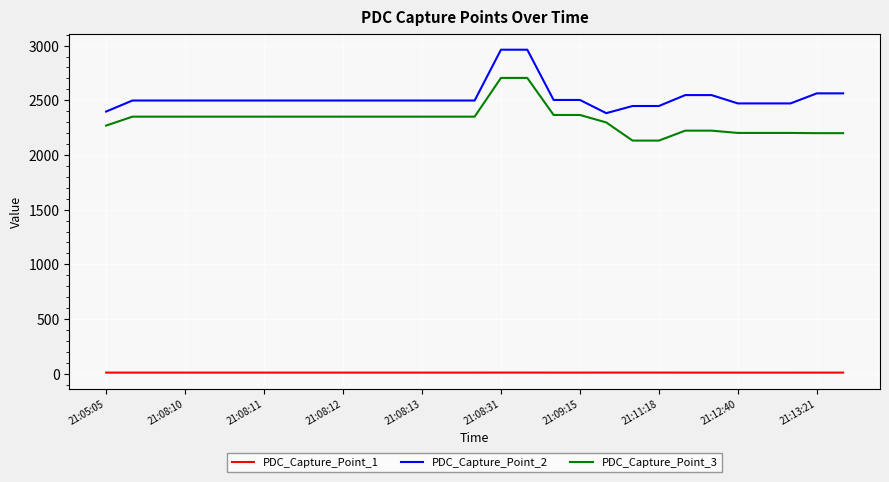

Rank the series by their maximum value, from lowest to highest.

PDC_Capture_Point_1, PDC_Capture_Point_3, PDC_Capture_Point_2